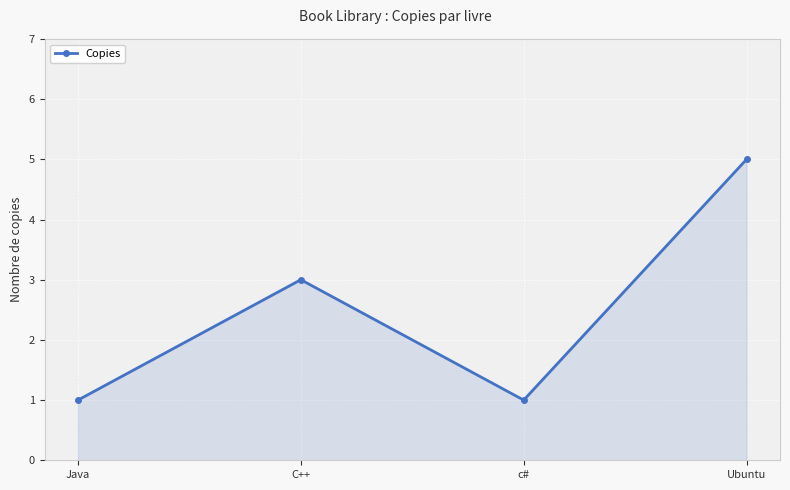

How many values are below 3?

2